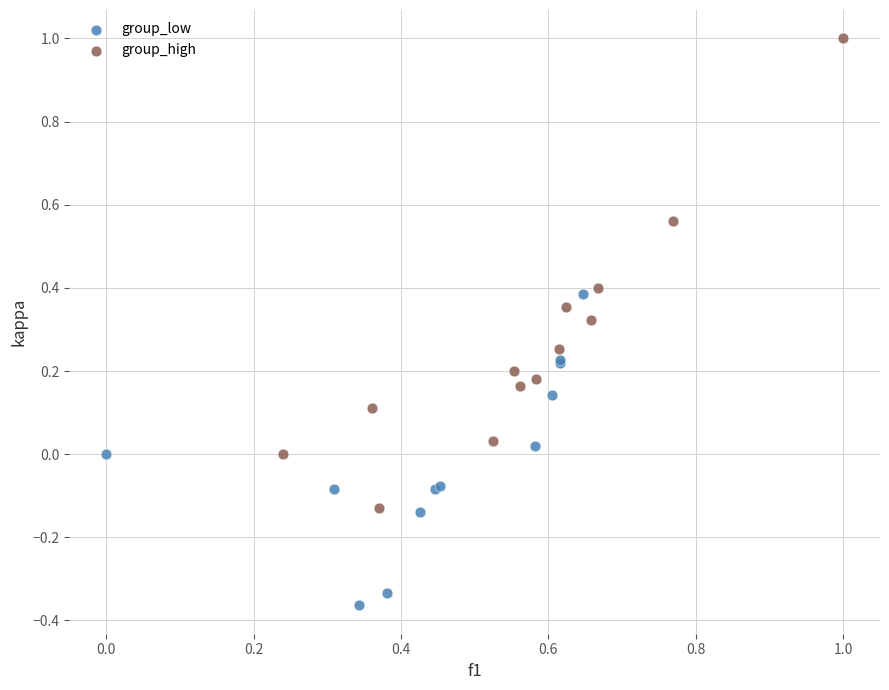

Which series contains the lowest Y value?

group_low